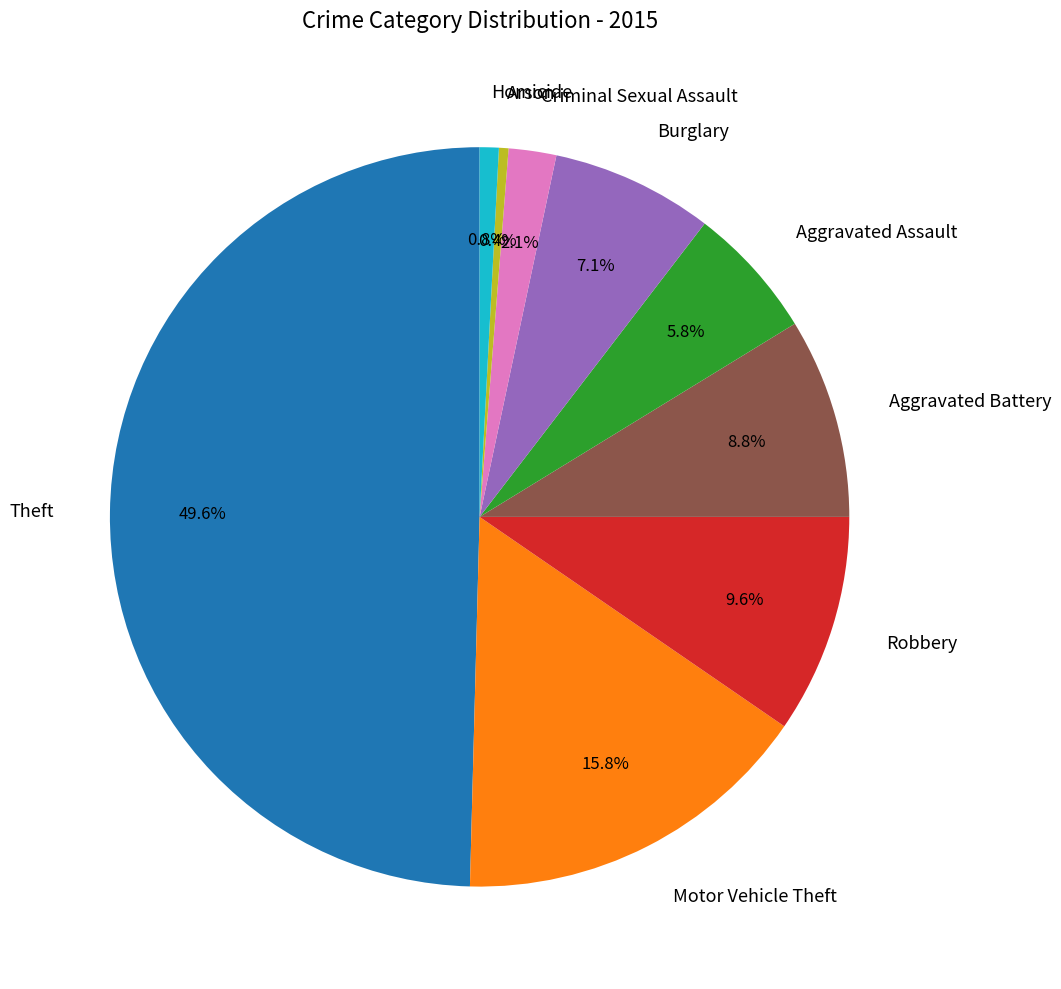

Does Homicide represent more than half of the total?

No